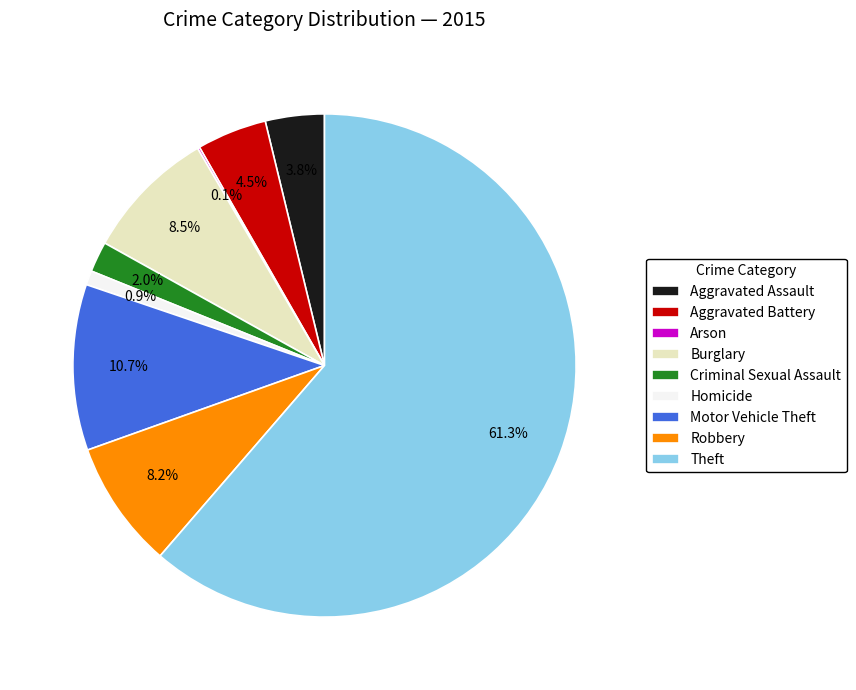

Is Theft the majority of the pie?

Yes